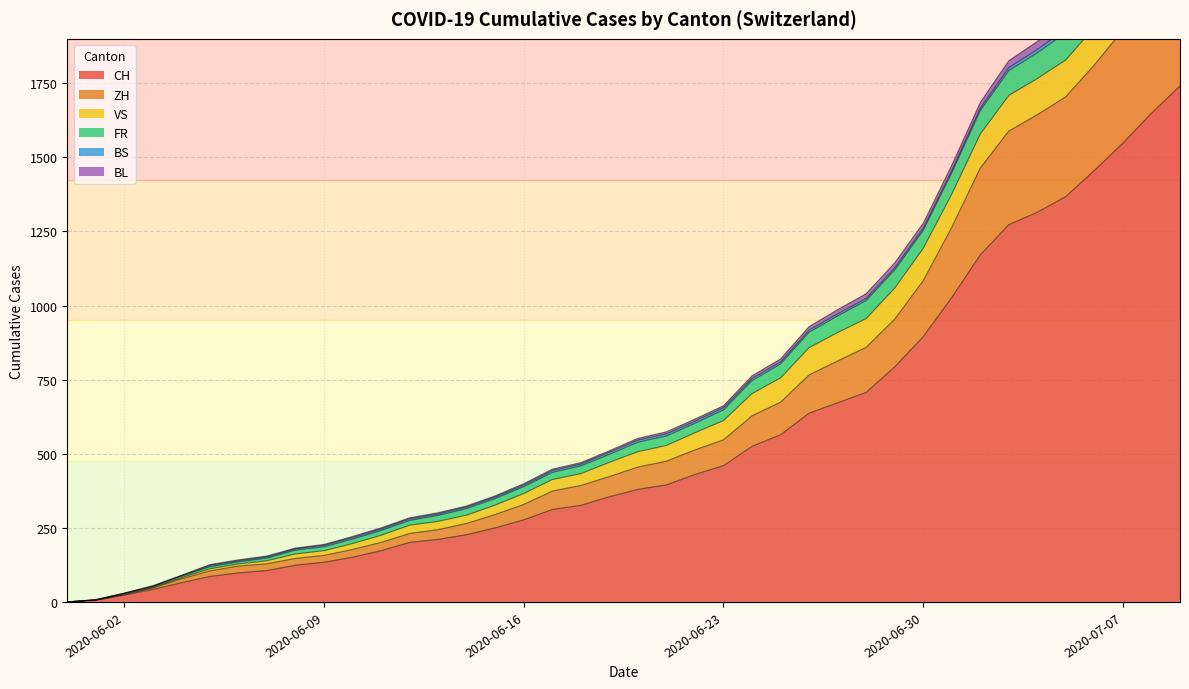

What is the highest value of the CH series?

1741